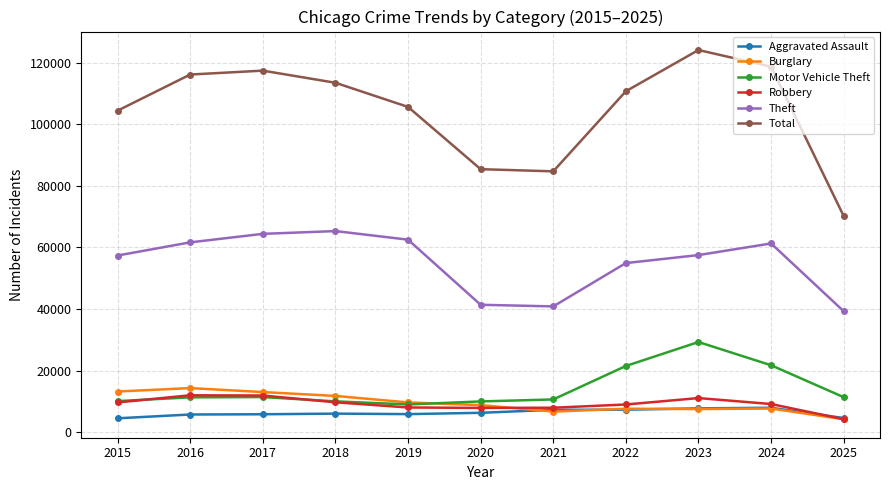

Which series has the widest spread of values?

Total